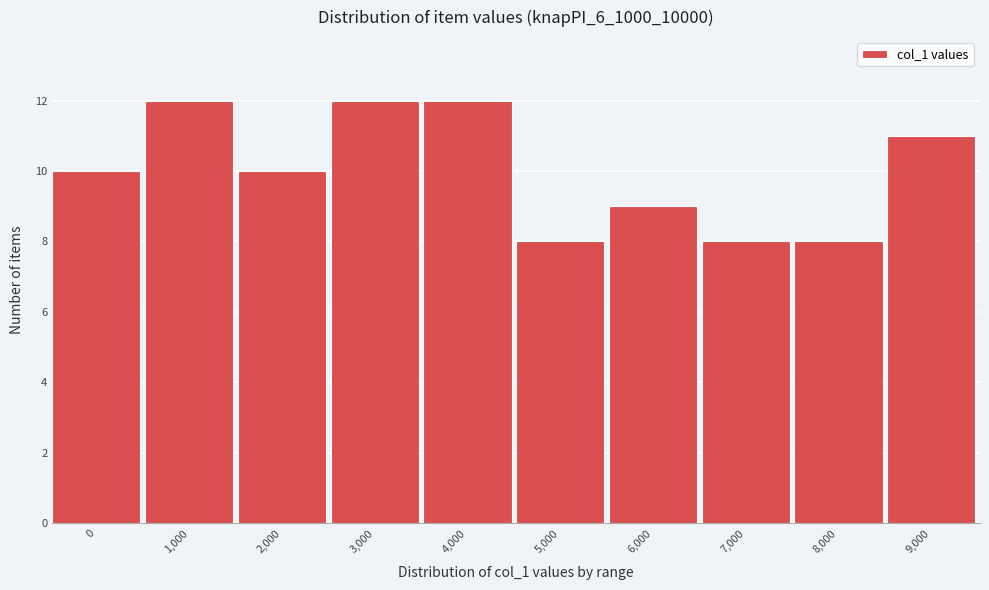

Reading left to right, list all the values displayed in this chart.

0=10	1,000=12	2,000=10	3,000=12	4,000=12	5,000=8	6,000=9	7,000=8	8,000=8	9,000=11